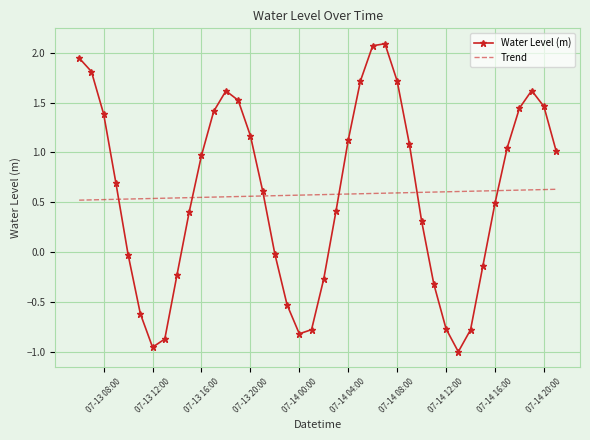

What is the difference between the maximum and minimum values in the Water Level (m) series?

3.1